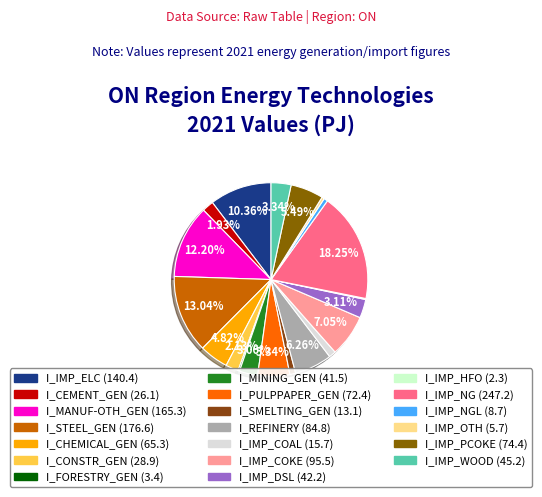

How many slices are in this pie chart?

20